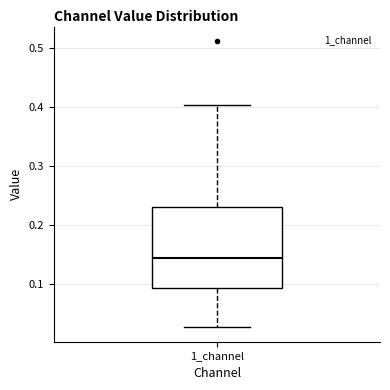

Transcribe this box plot: give where the median line is, the range the box spans, and where the two whiskers end, as read against the y-axis. The values are not printed on the chart, so give them approximately, as read against the axis.

median 0.14, box 0.09 to 0.23, whiskers 0.03 to 0.40